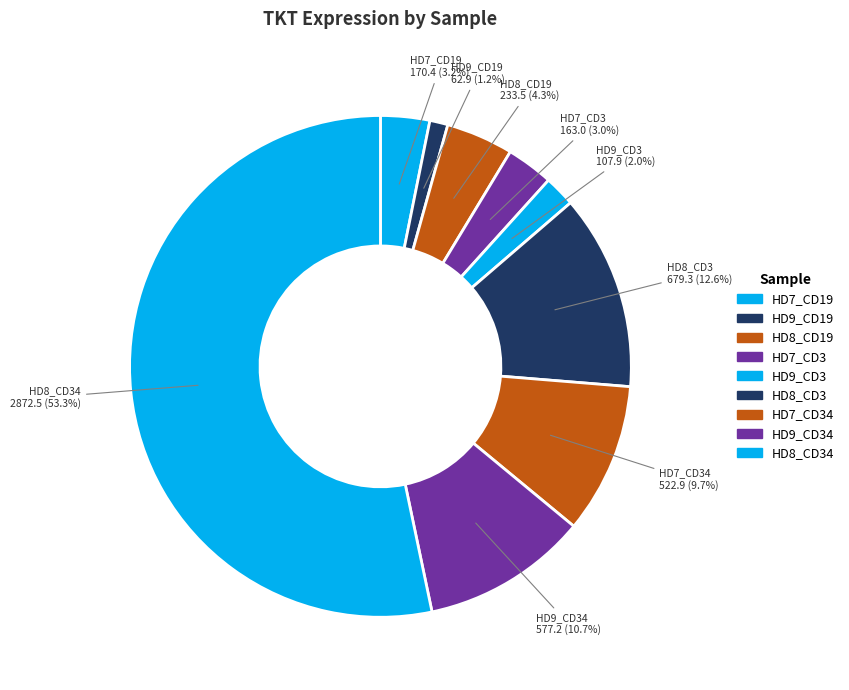

What portion of the pie excludes HD8_CD34?

46.7%